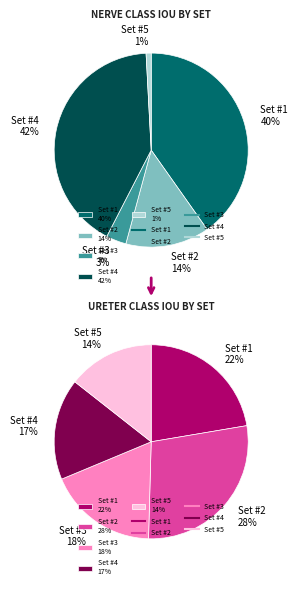

What percentage is NOT represented by Set #2?

86.0%